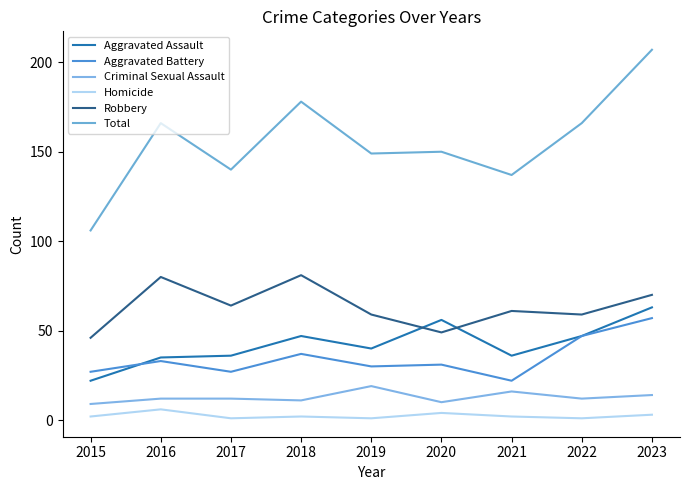

At which category is the sum across all series the highest?

2023